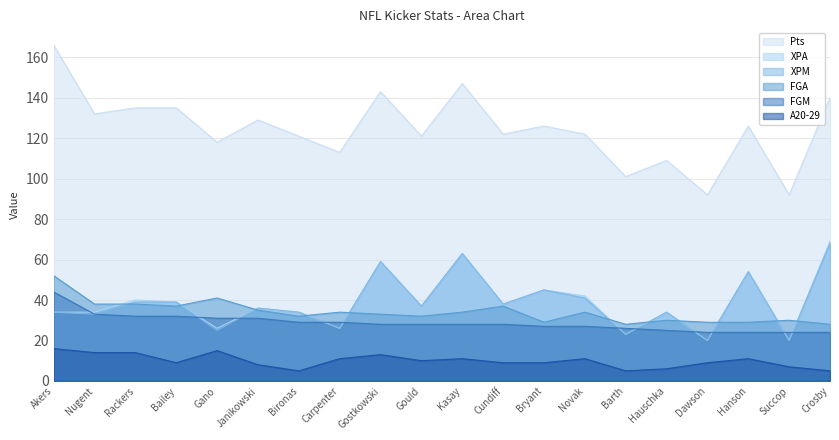

What is the total value across all series at Gould?

265